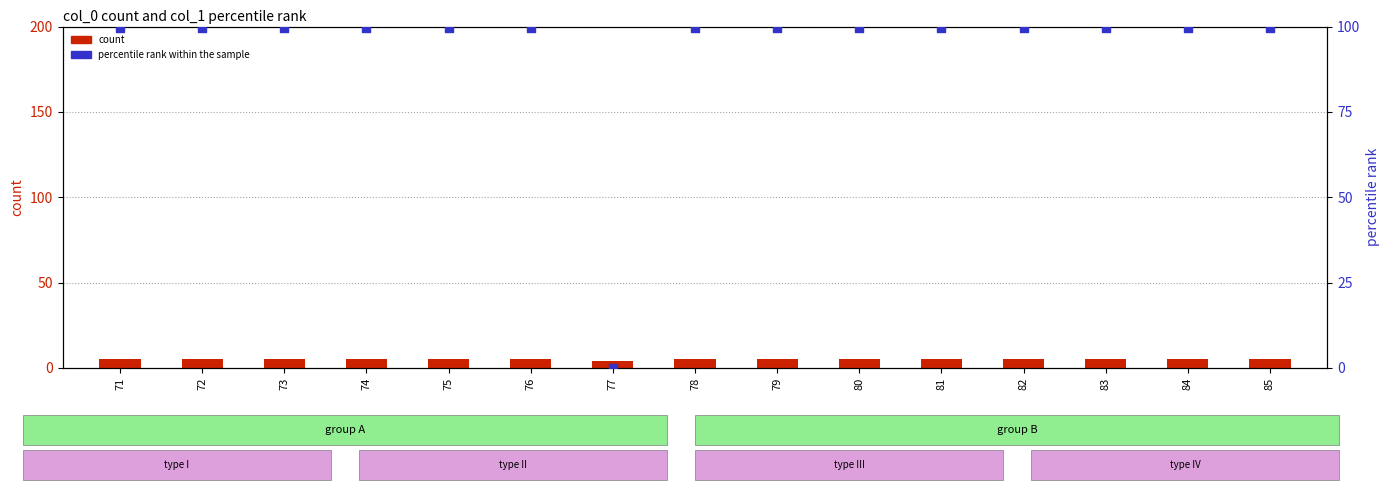

Which series reaches the minimum Y coordinate?

percentile rank within the sample